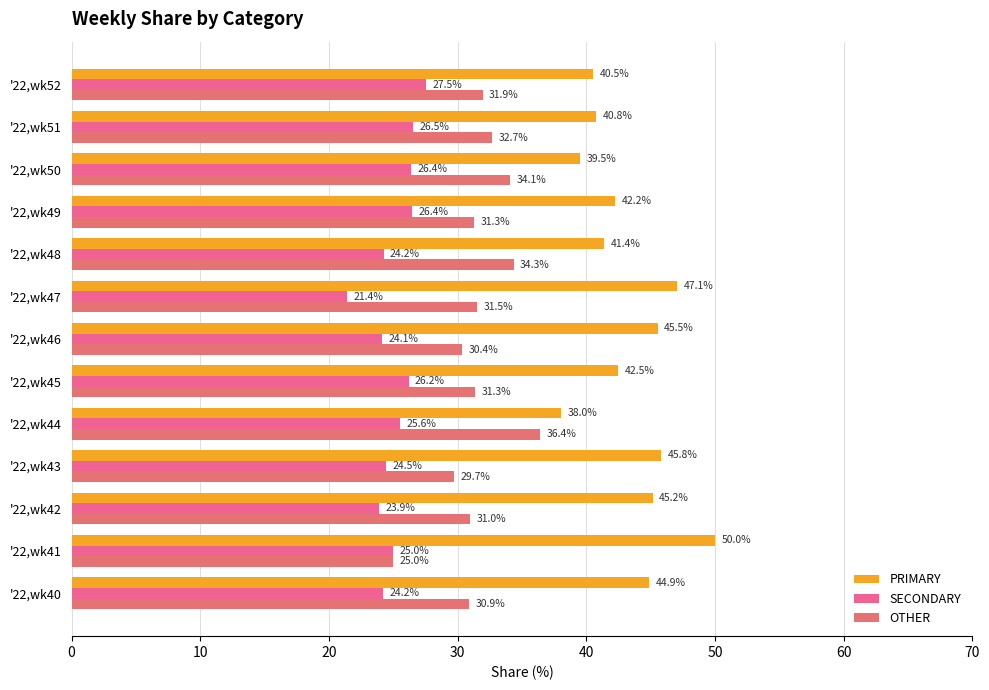

At how many categories does at least one series exceed 22?

13